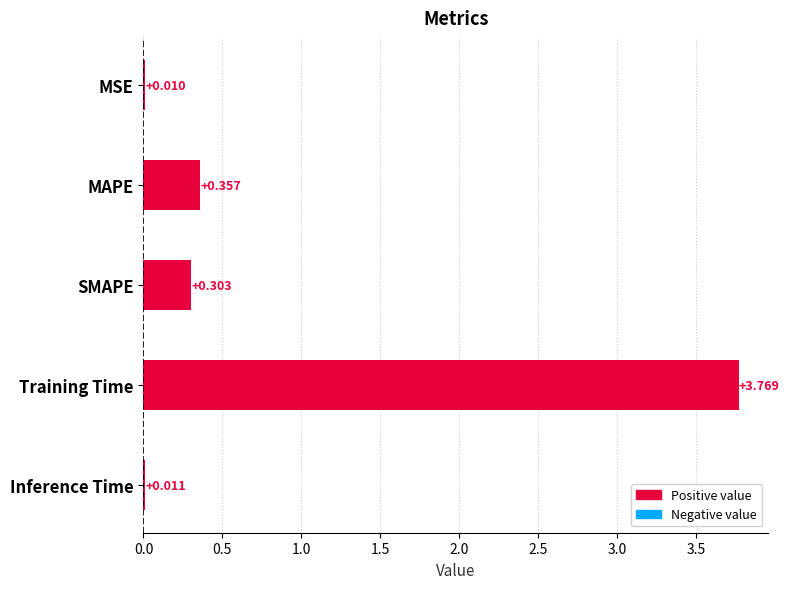

How many distinct data groups are displayed?

1